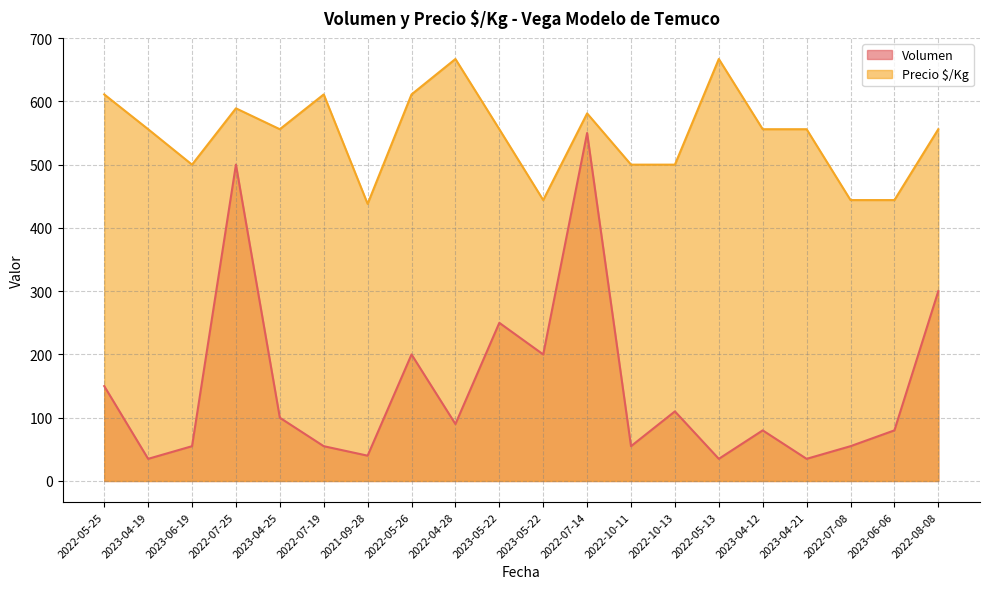

Reading left to right, transcribe all the data shown in this chart.

Volumen: 150	35	55	500	100	55	40	200	90	250	200	550	55	110	35	80	35	55	80	300
Precio $/Kg: 611	556	500	589	556	611	438	611	667	556	444	581	500	500	667	556	556	444	444	556